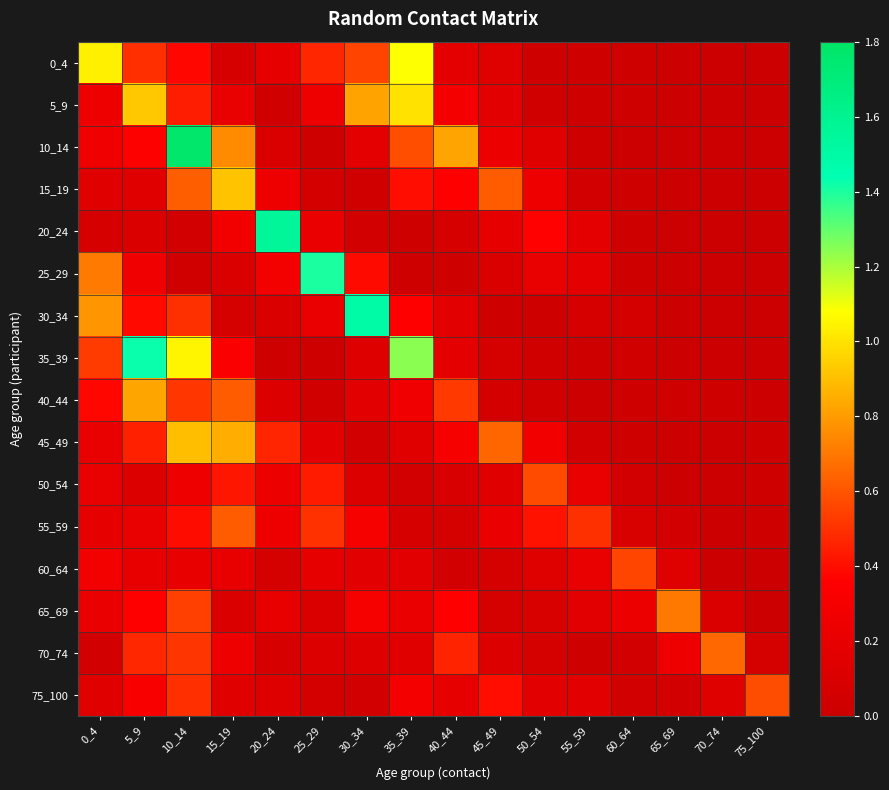

At 30_34, list the series in order from smallest to largest.

15_19, 45_49, 75_100, 20_24, 50_54, 35_39, 70_74, 40_44, 60_64, 10_14, 65_69, 55_59, 25_29, 0_4, 5_9, 30_34